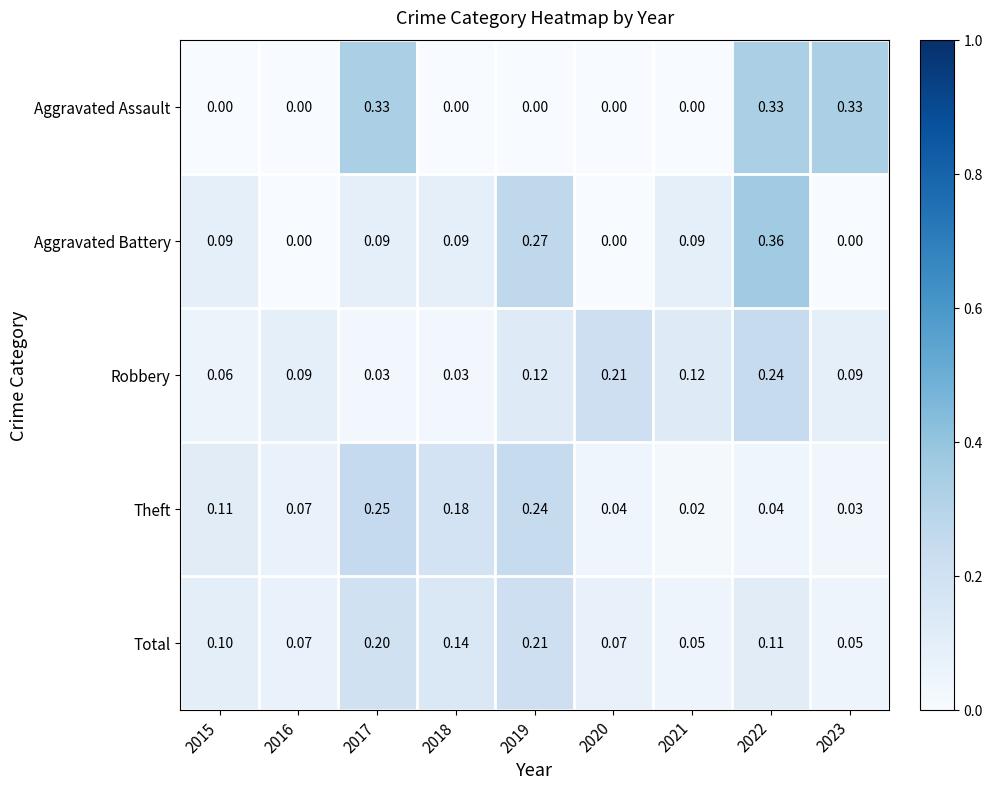

Which series has the largest total across all categories?

Total